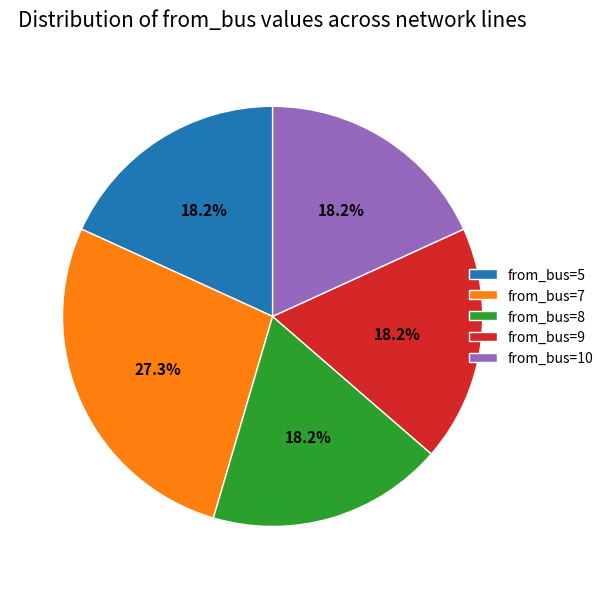

Combined, what portion of the pie is from_bus=9 and from_bus=5?

36.4%